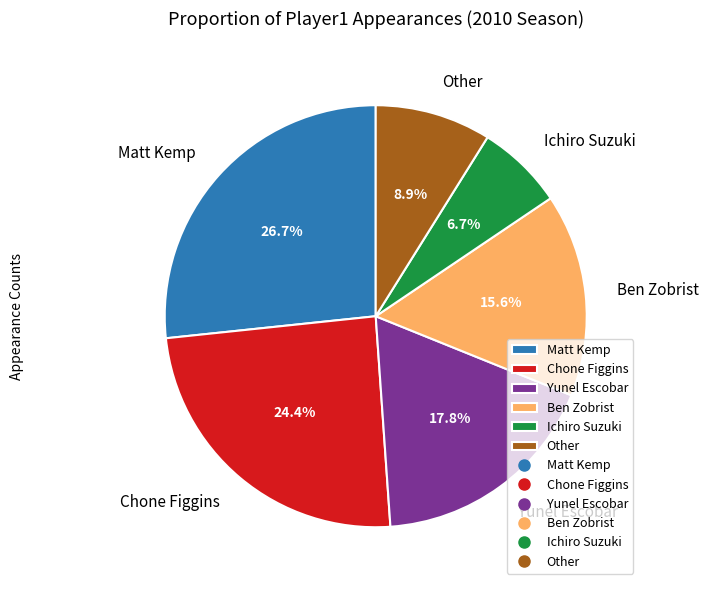

Which slice is the smallest?

Ichiro Suzuki